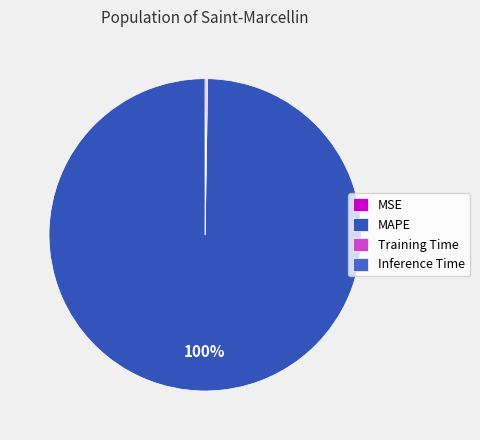

How many segments does this pie chart have?

4